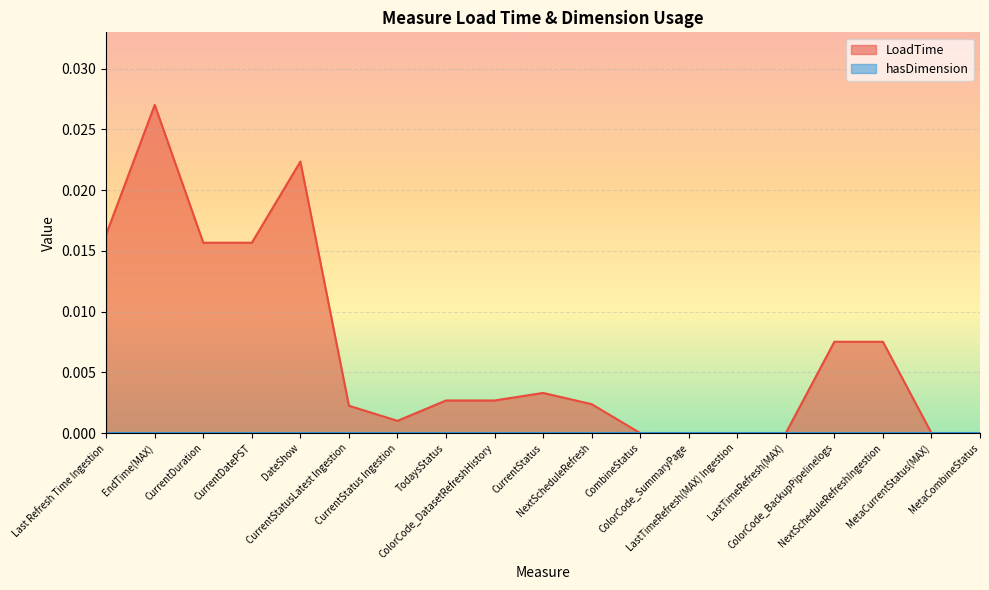

At which category does the data reach its first local peak?

EndTime(MAX)